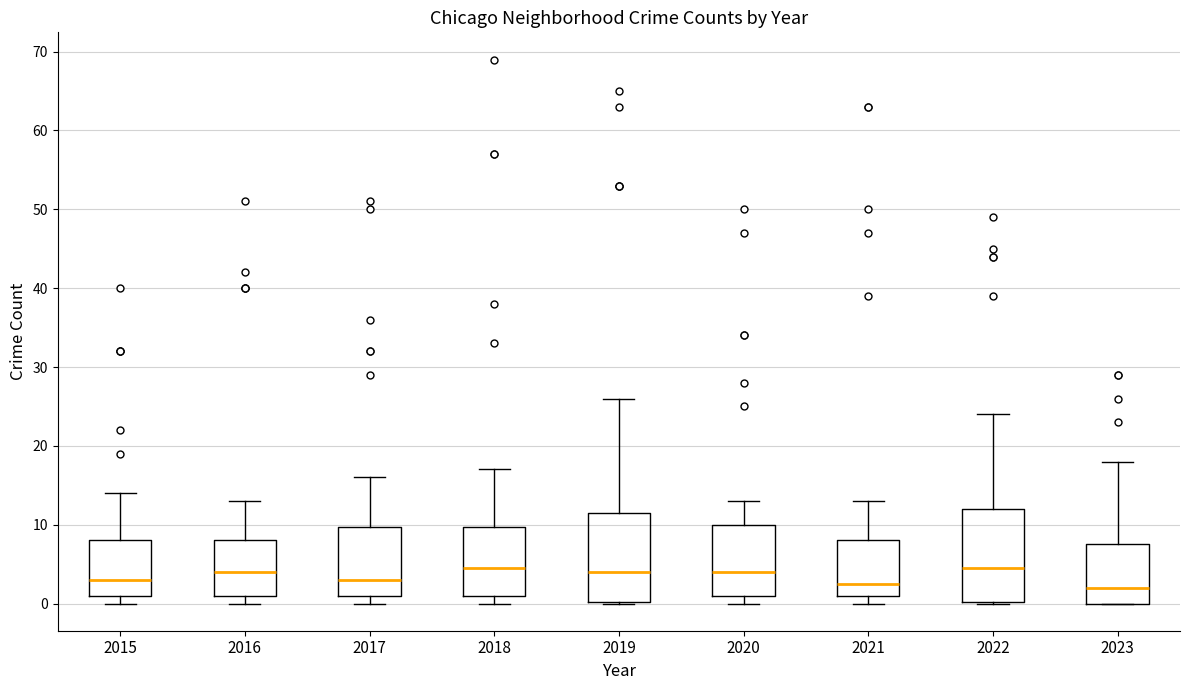

Reading left to right, transcribe this box plot: for each box, give where its median line is, the range the box spans, and where its two whiskers end, as read against the y-axis. The values are not printed on the chart, so give them approximately, as read against the axis.

2015: median 3, box 1 to 8, whiskers 0 to 14
2016: median 4, box 1 to 8, whiskers 0 to 13
2017: median 3, box 1 to 10, whiskers 0 to 16
2018: median 5, box 1 to 10, whiskers 0 to 17
2019: median 4, box 0 to 12, whiskers 0 to 26
2020: median 4, box 1 to 10, whiskers 0 to 13
2021: median 3, box 1 to 8, whiskers 0 to 13
2022: median 5, box 0 to 12, whiskers 0 to 24
2023: median 2, box 0 to 8, whiskers 0 to 18